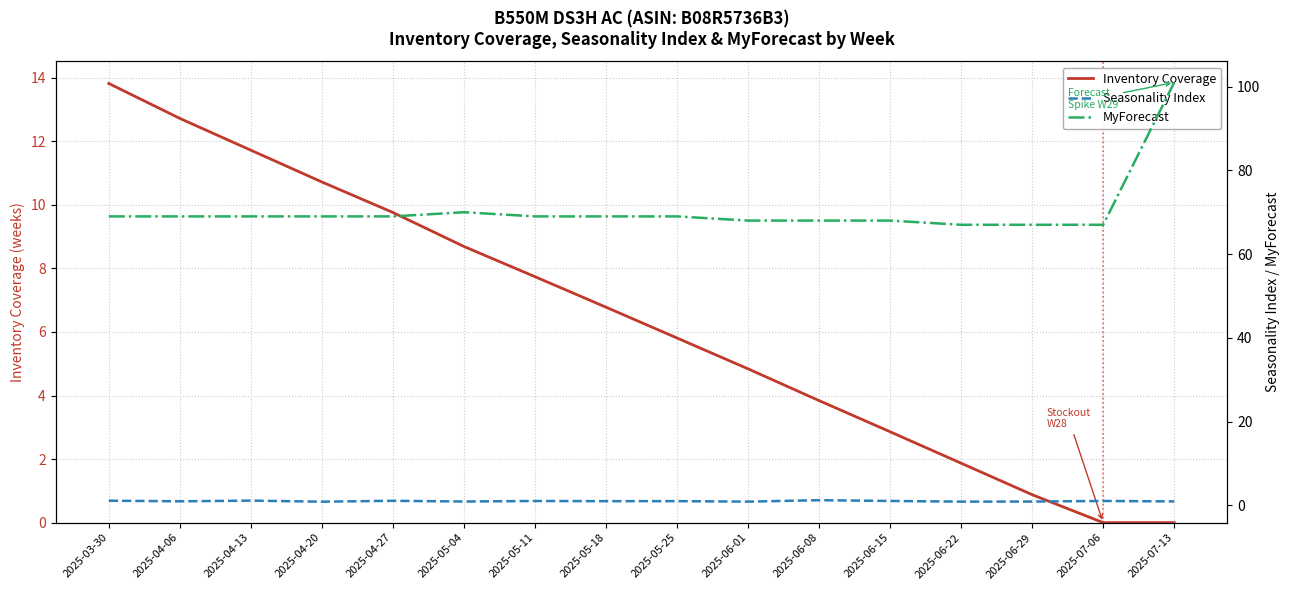

At which category is the sum across all series the highest?

2025-07-13